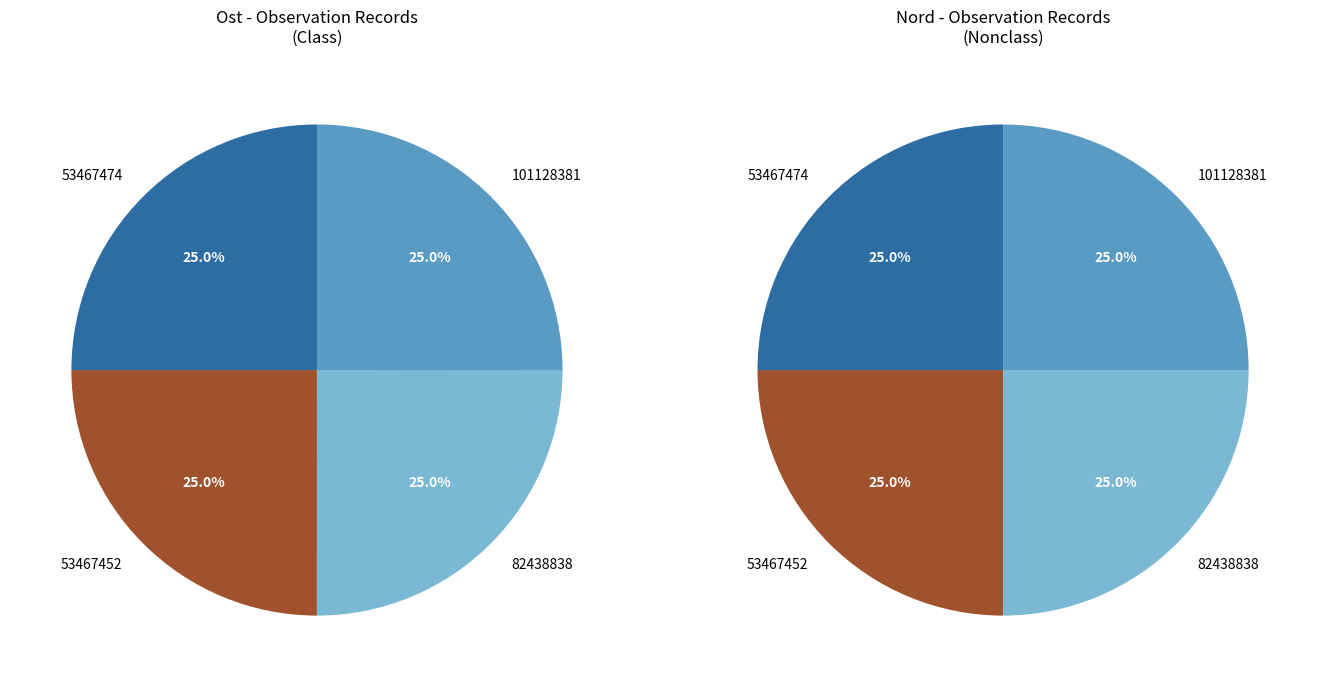

Which category has the smallest portion of the pie?

101128381